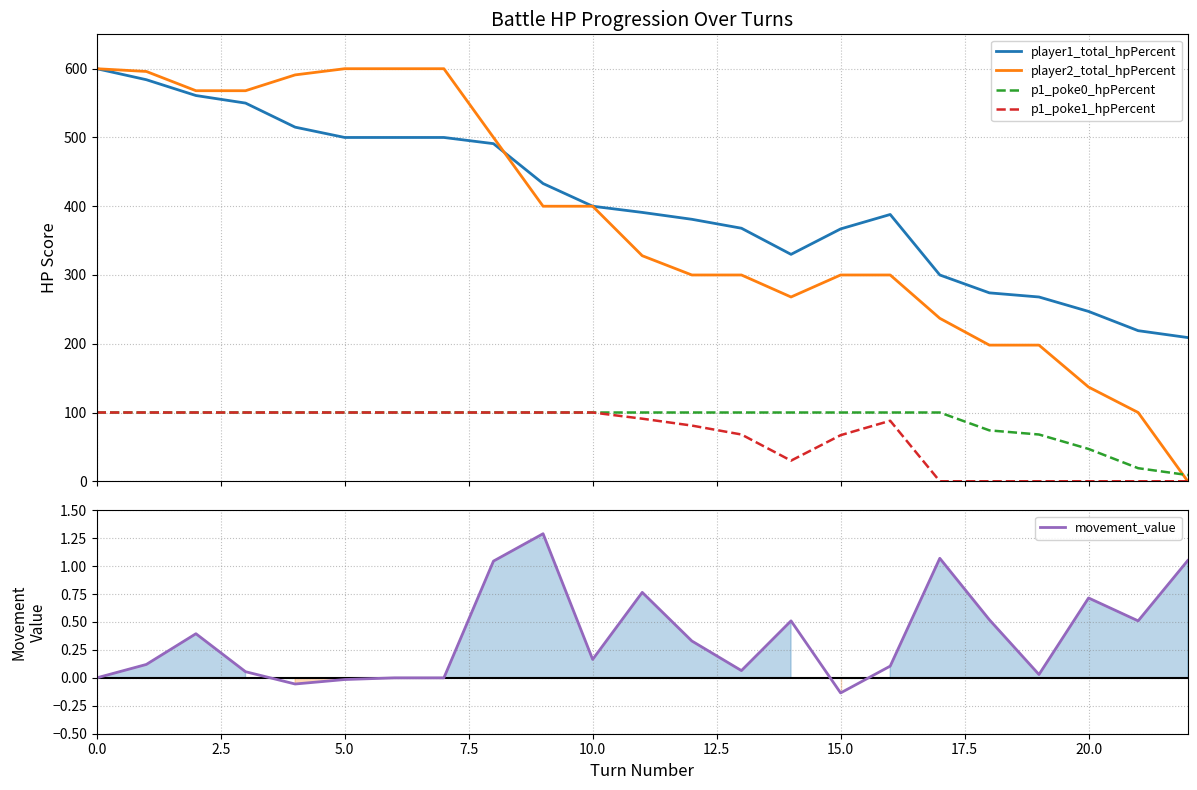

At how many categories does at least one series exceed 74?

23